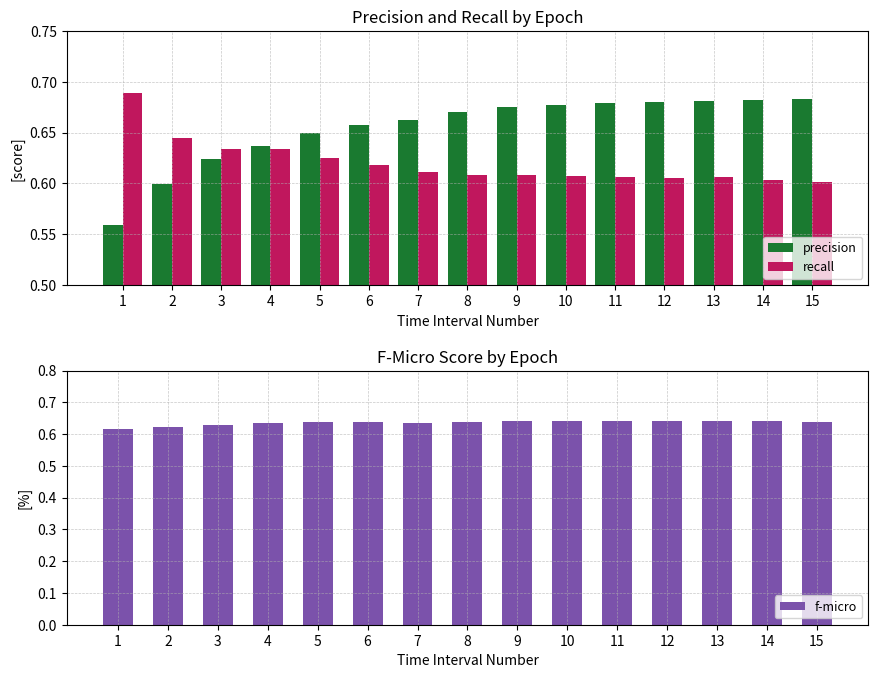

True or false: precision has a value of 0.6 at 3.

True